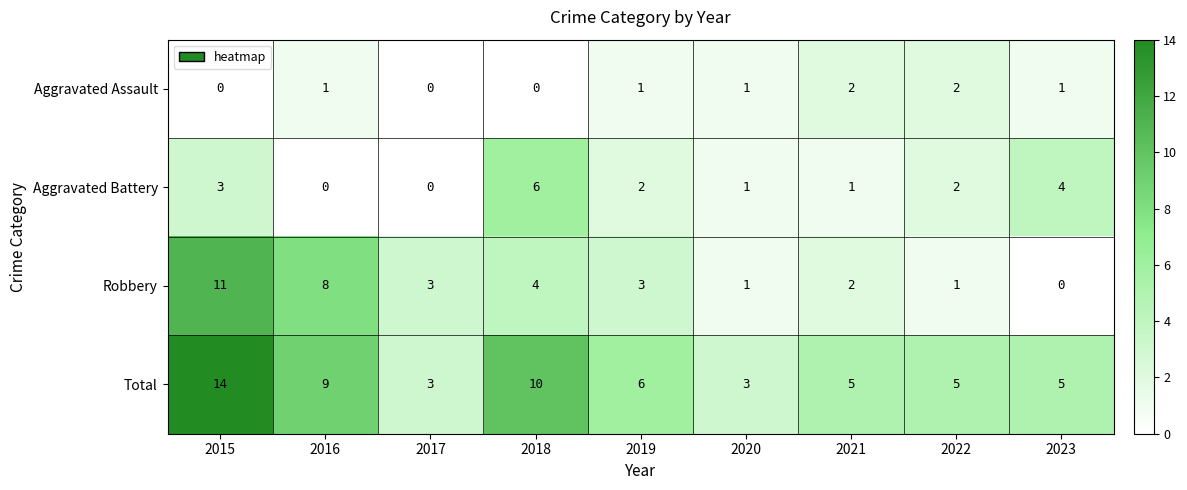

What is the difference between the Aggravated Battery values at 2021 and 2018?

5